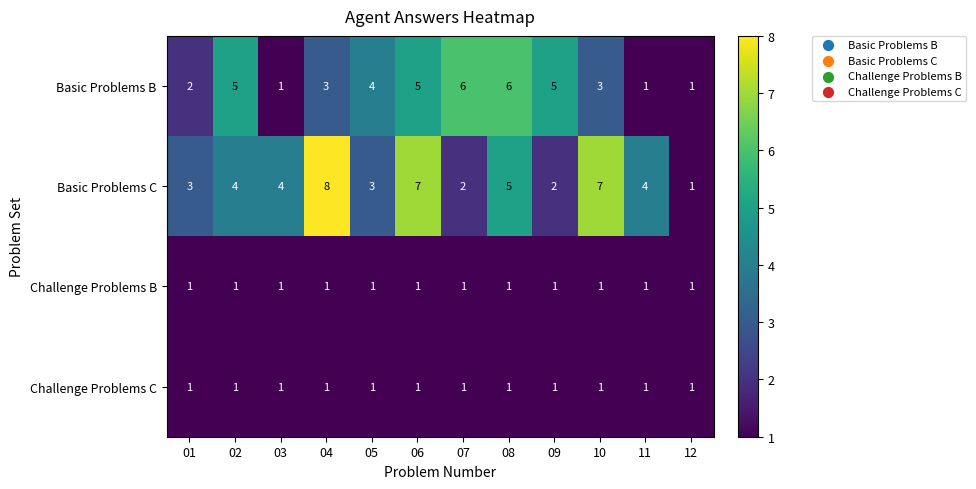

What is the sum of all Challenge Problems B values?

12